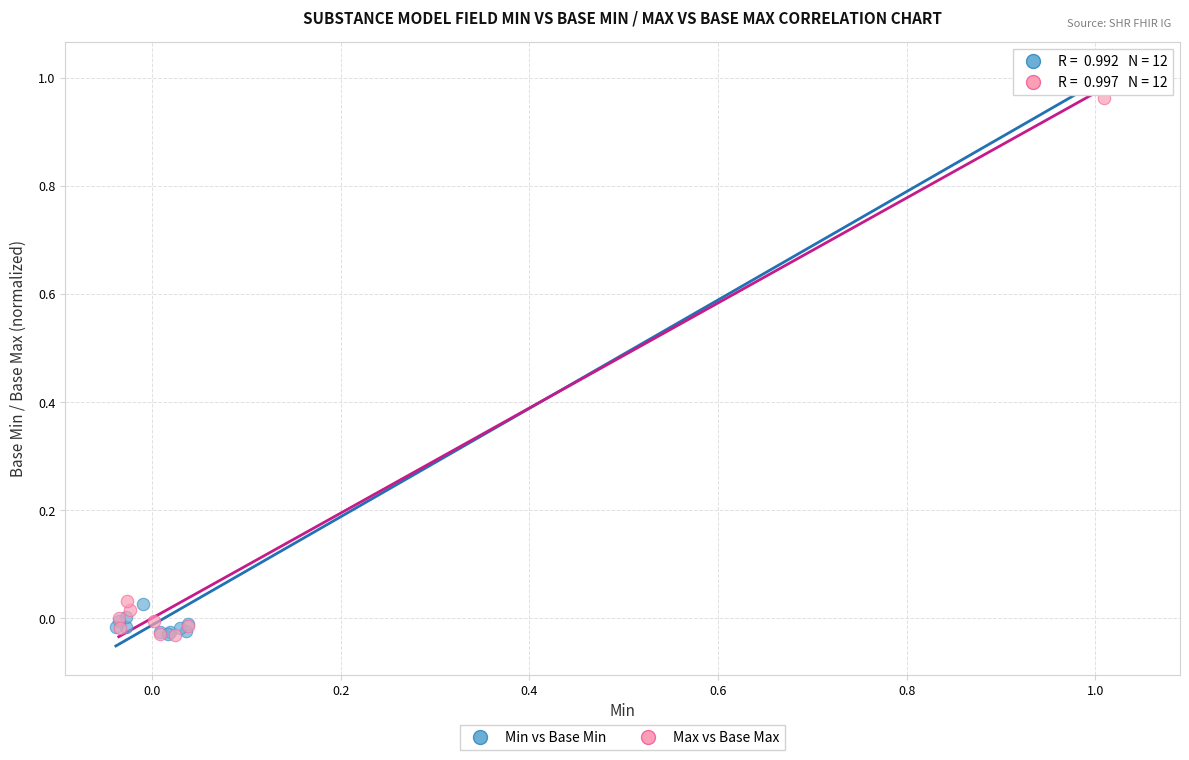

What are all the series names shown in the legend?

Min vs Base Min, Max vs Base Max